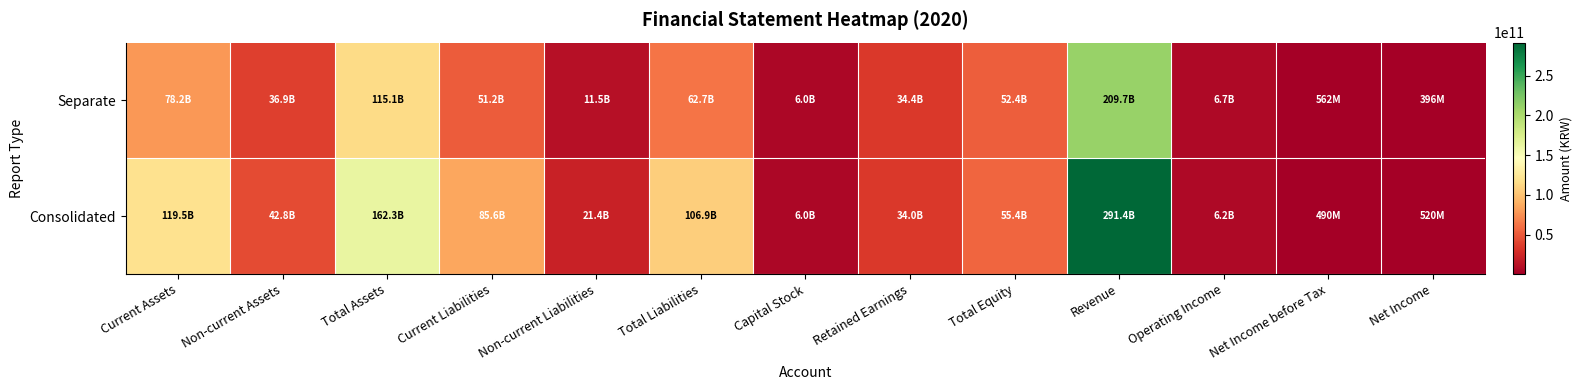

Rank the series by their average value, from lowest to highest.

Separate, Consolidated